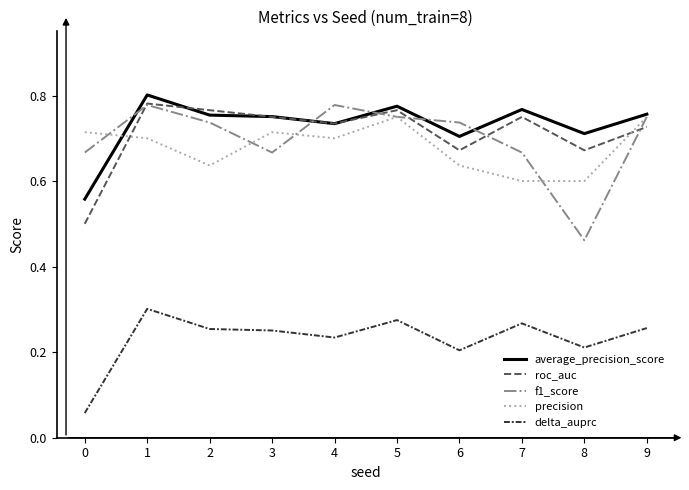

Is the value of roc_auc at 8 greater than the value of precision at 3?

No